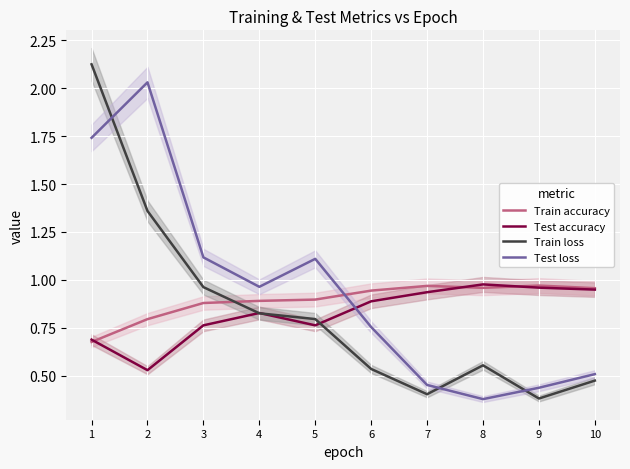

What value does the Train accuracy series have at 6?

0.9